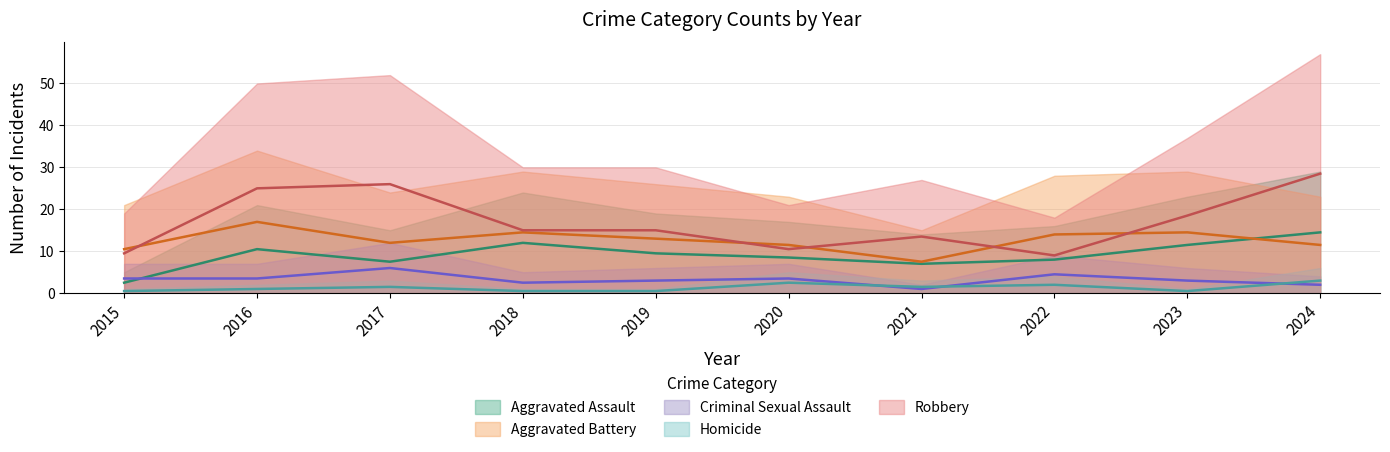

Reading left to right, list all the values displayed in this chart.

Aggravated Assault: 2.5	10.5	7.5	12.0	9.5	8.5	7.0	8.0	11.5	14.5
Aggravated Battery: 10.5	17.0	12.0	14.5	13.0	11.5	7.5	14.0	14.5	11.5
Criminal Sexual Assault: 3.5	3.5	6.0	2.5	3.0	3.5	1.0	4.5	3.0	2.0
Homicide: 0.5	1.0	1.5	0.5	0.5	2.5	1.5	2.0	0.5	3.0
Robbery: 9.5	25.0	26.0	15.0	15.0	10.5	13.5	9.0	18.5	28.5